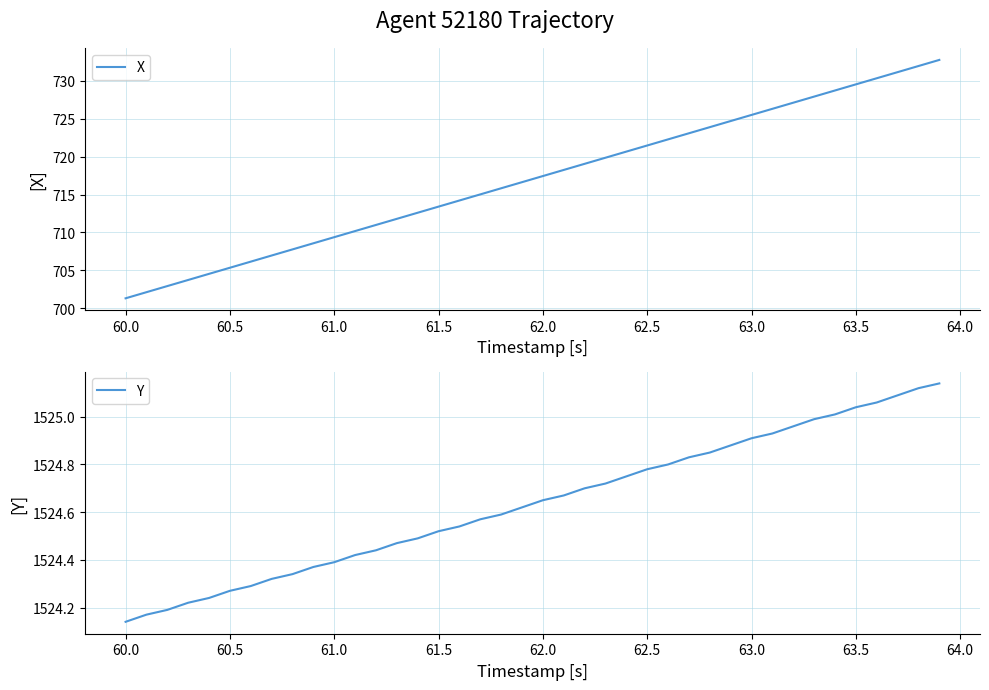

True or false: Y has more than 1 points higher than both neighbors.

False